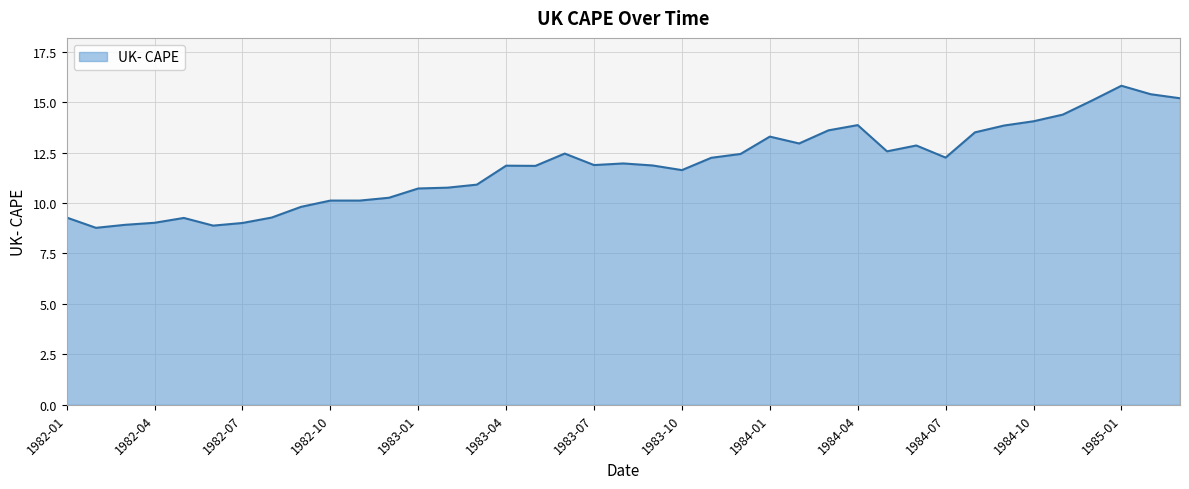

What is the greatest value displayed?

15.8